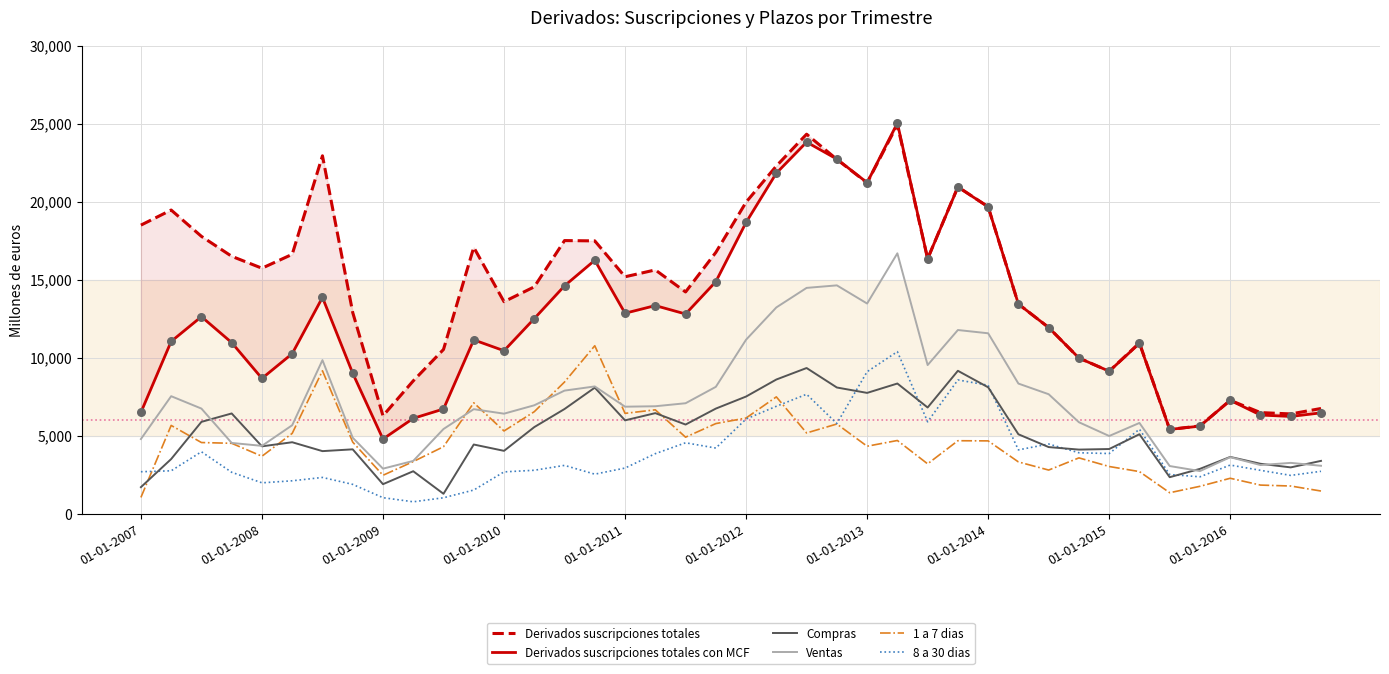

Which series has the largest Y range (max minus min)?

Derivados suscripciones totales con MCF